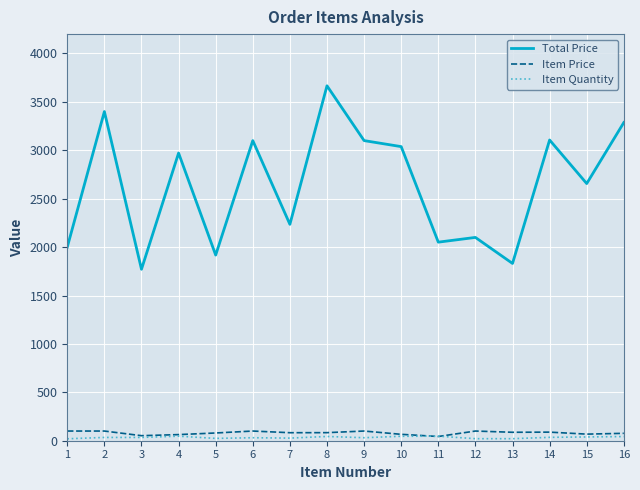

Is the value of Item Price at 10 greater than the value of Total Price at 3?

No